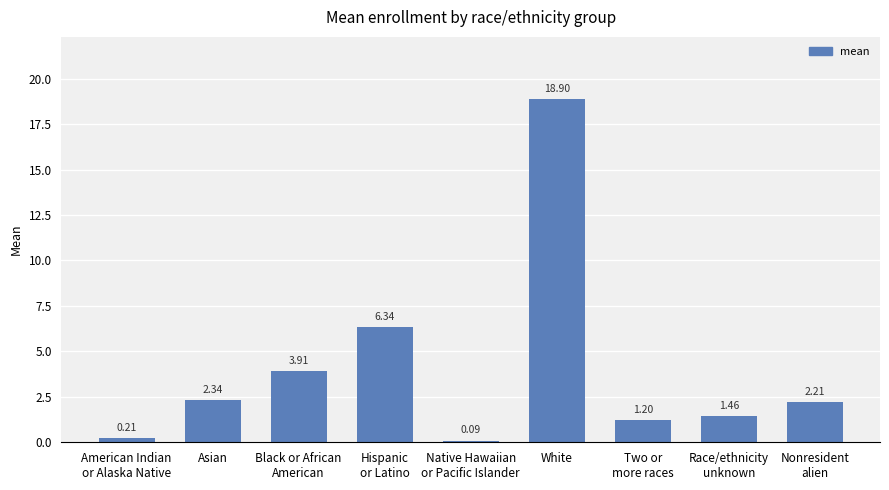

What is the label of the 6th bar from the left?

White